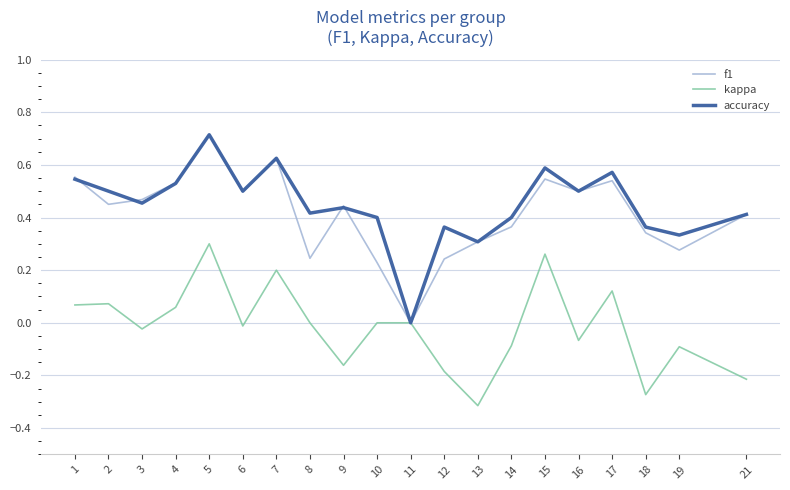

Rank the series at 12 from lowest to highest value.

kappa, f1, accuracy